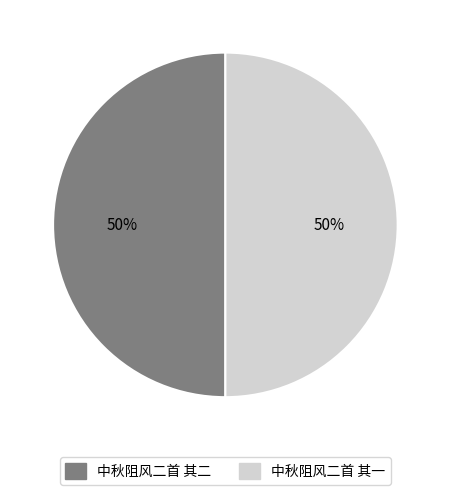

How many segments does this pie chart have?

2